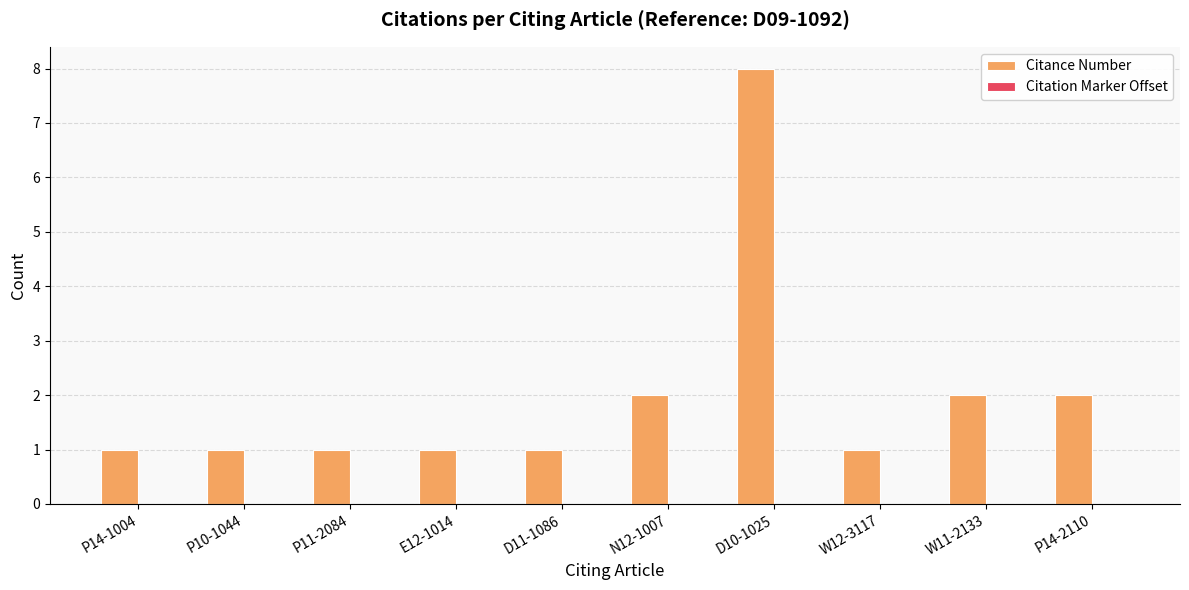

How many bars are there in total?

10